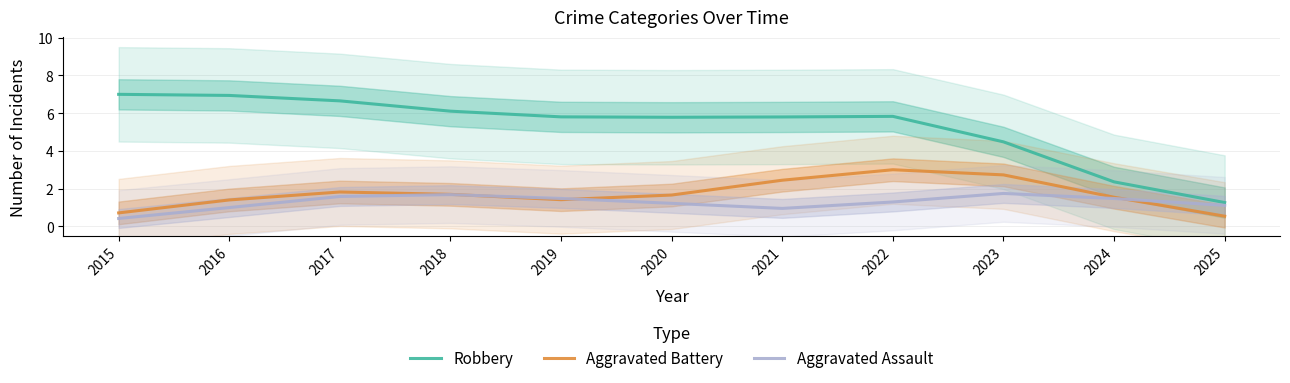

True or false: Aggravated Assault and Robbery cross at least once.

False